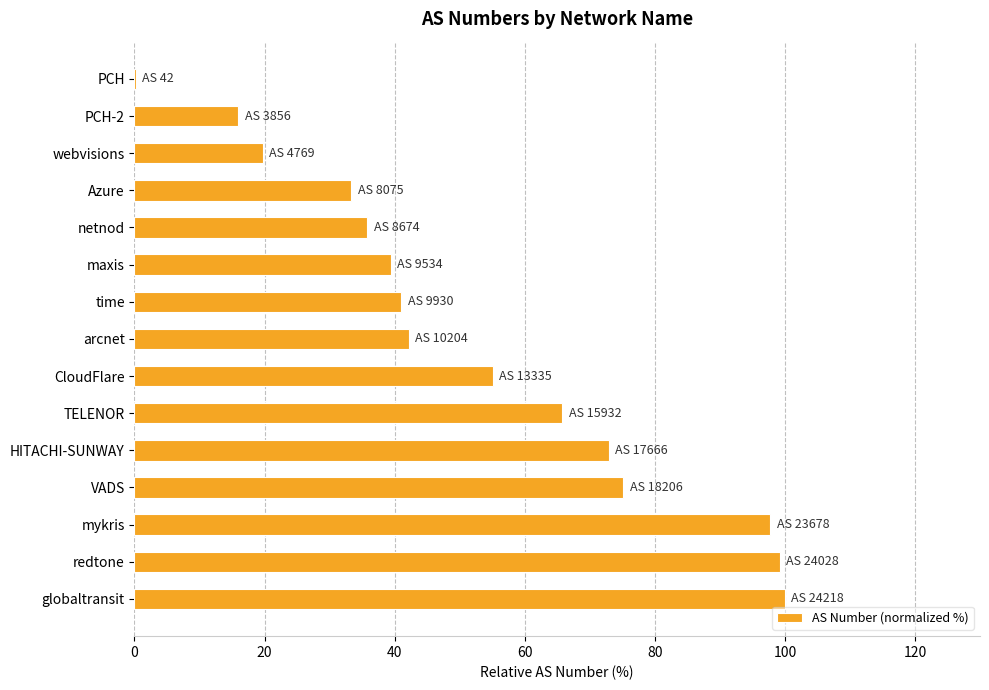

The value at time is 71.9. True or false?

False